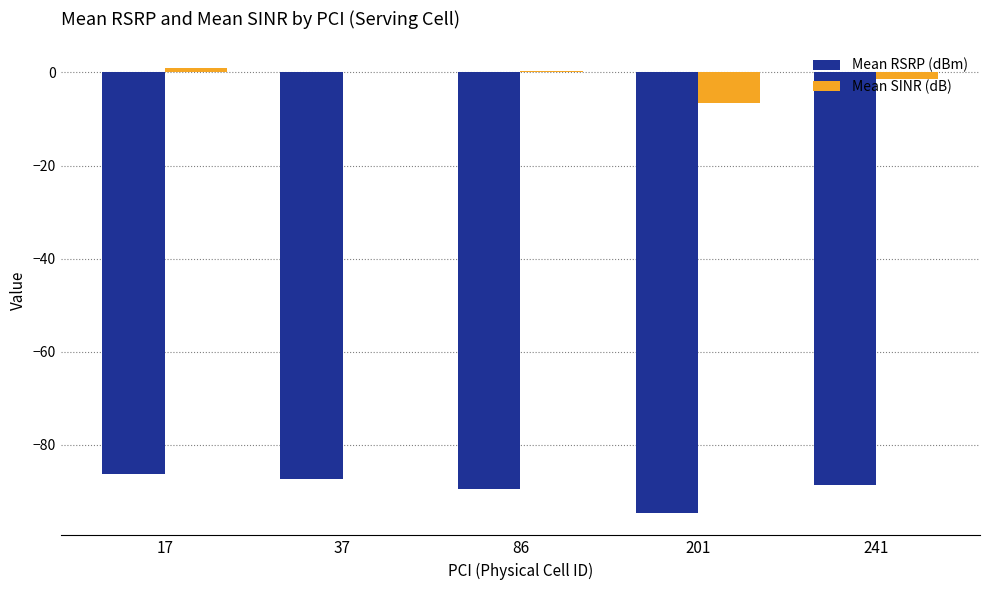

What is the total value across all series at 201?

-101.3